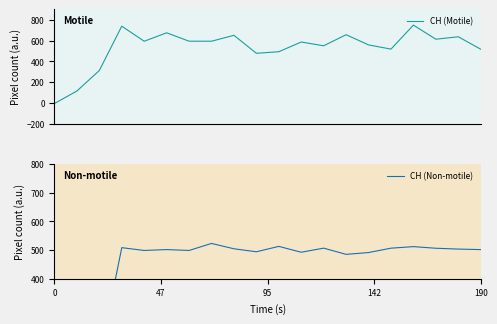

What is the highest value of the CH (Motile) series?

748.3